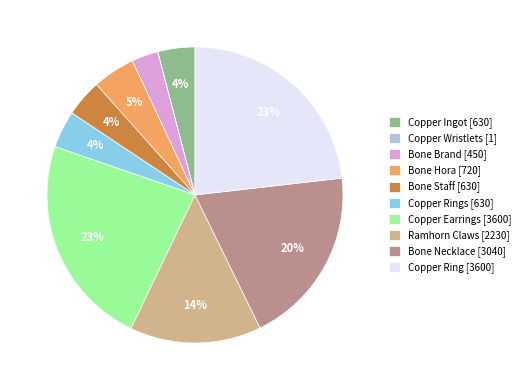

Is there any slice that represents more than half of the pie?

No